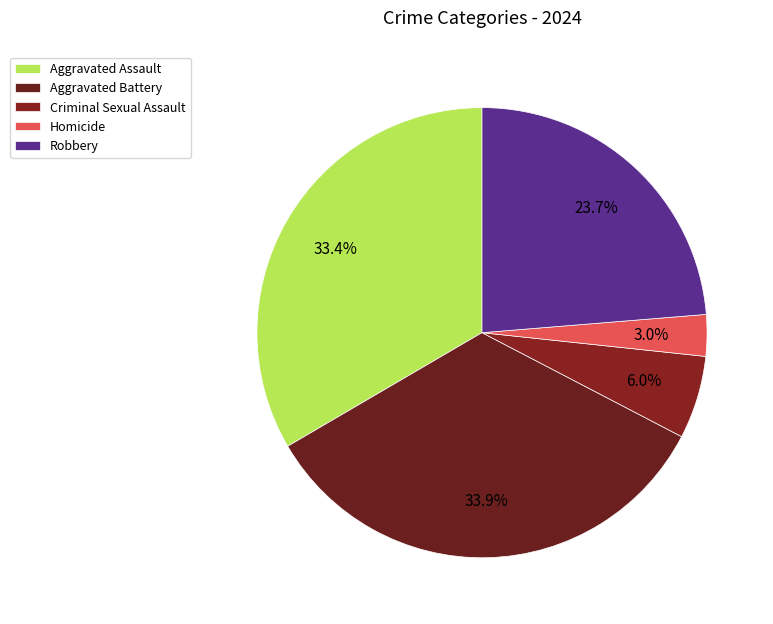

Which slice is the smallest?

Homicide